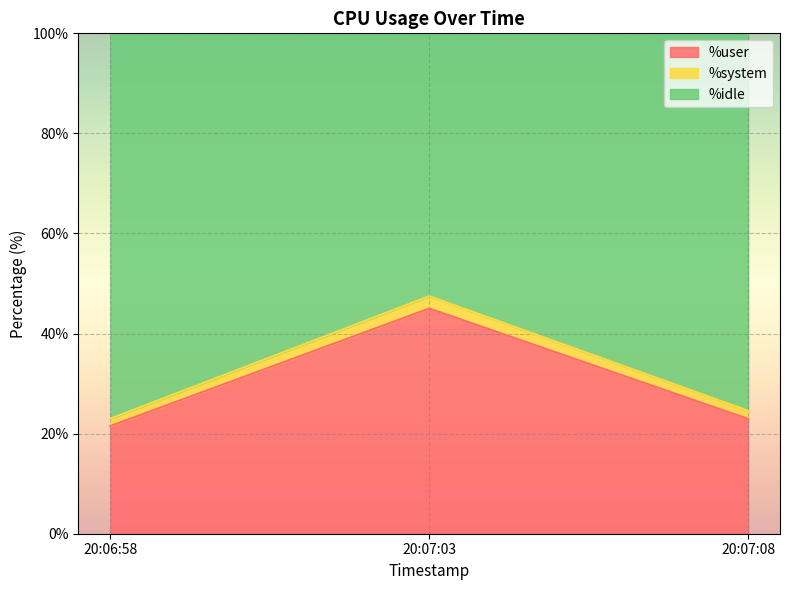

What is the maximum value for %user?

45.0